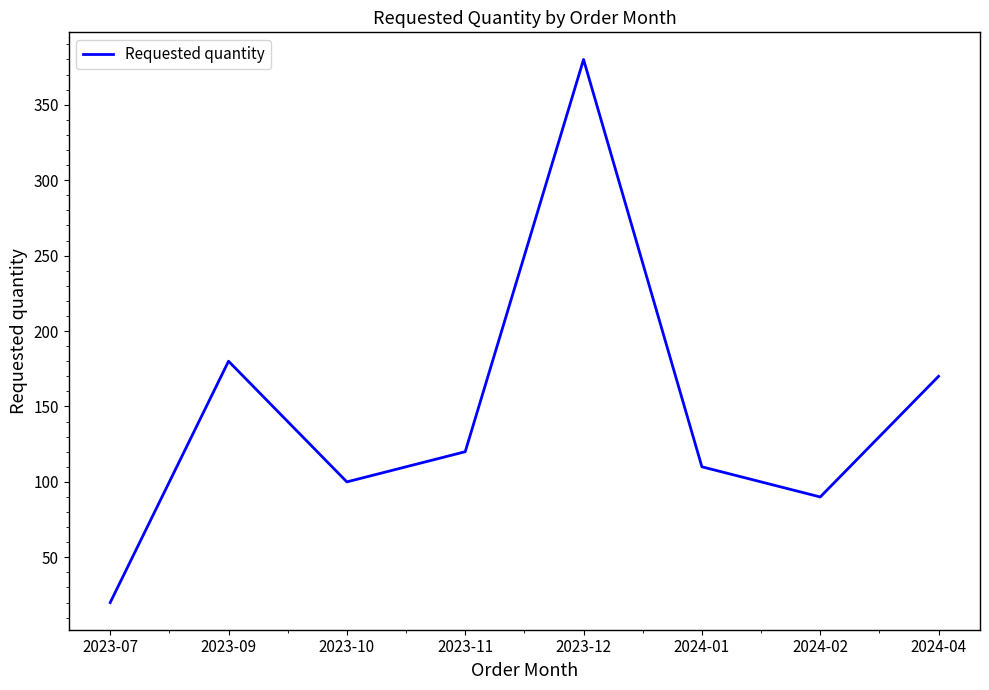

At which category does the chart reach its minimum across all series?

2023-07